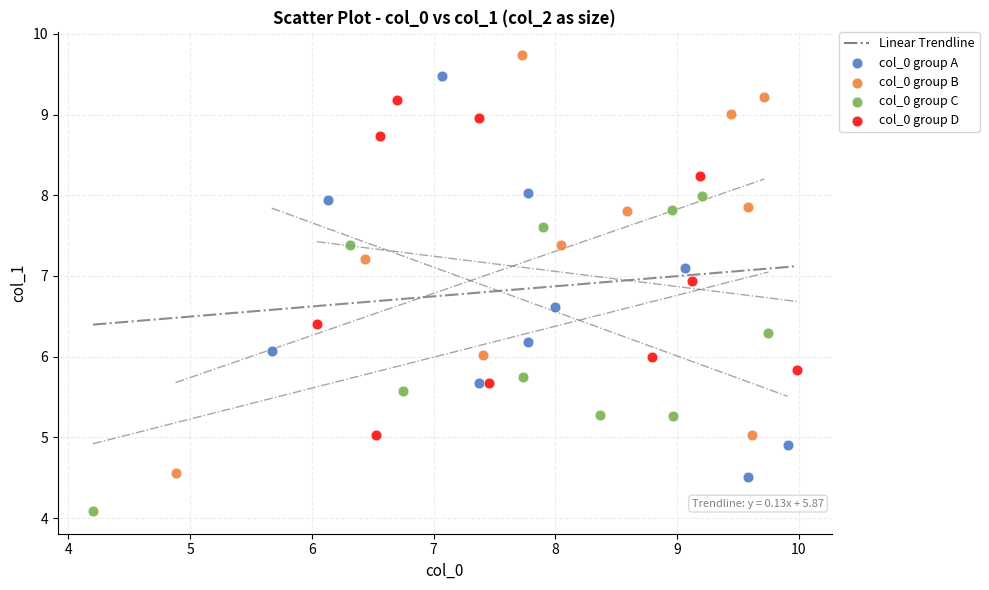

Which series contains the highest Y value?

col_0 group B